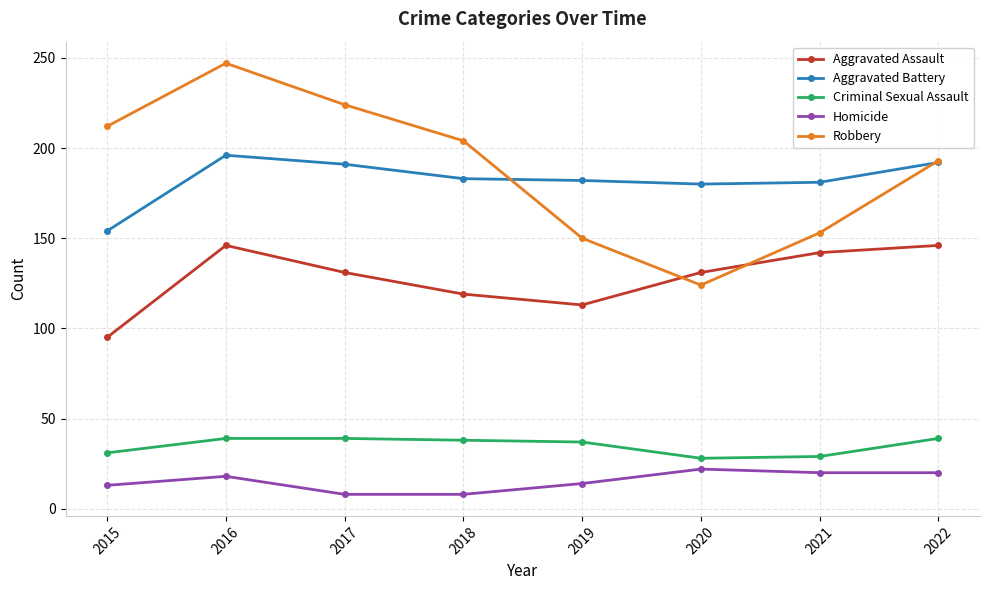

True or false: Criminal Sexual Assault has a value of 29 at 2021.

True